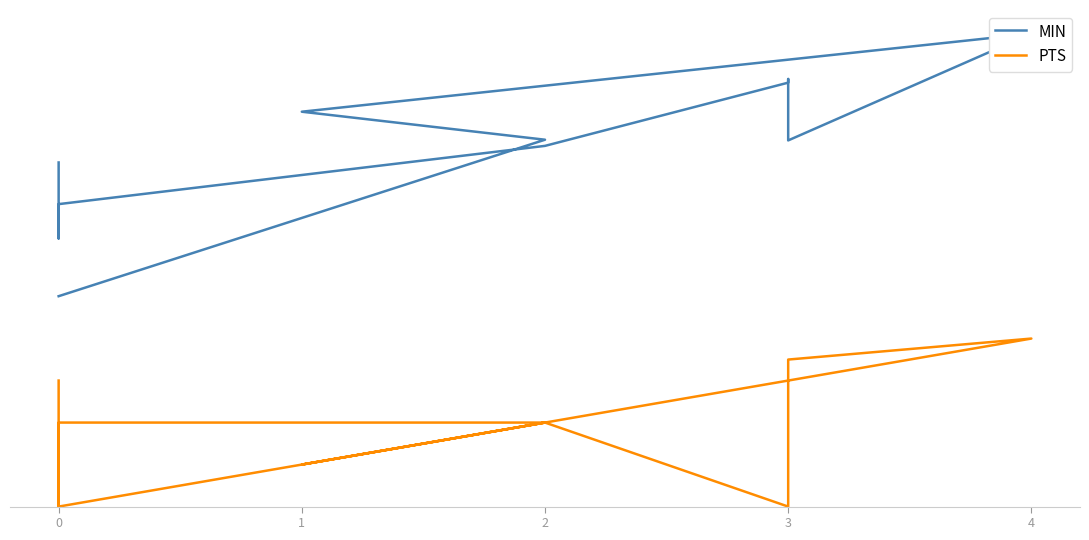

The value of PTS at 3 is 9.8. True or false?

False